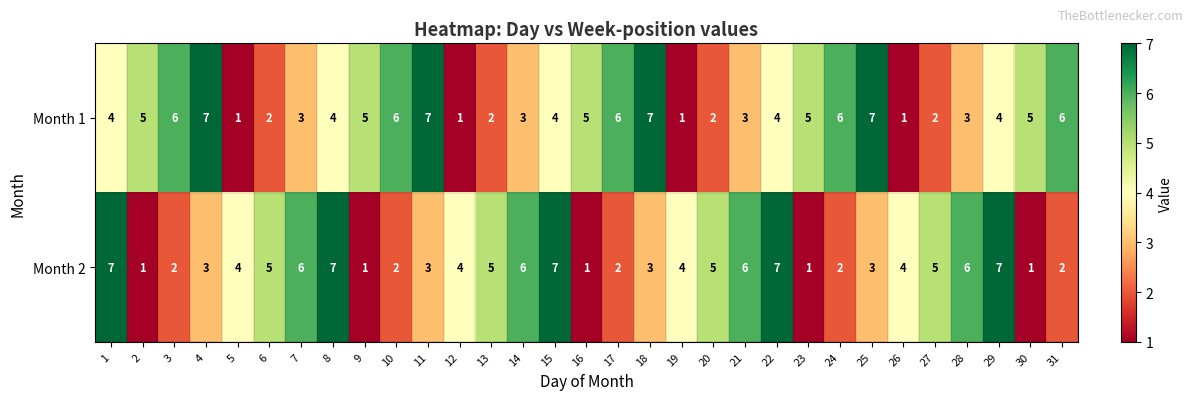

What is the average value of the Month 2 series?

4